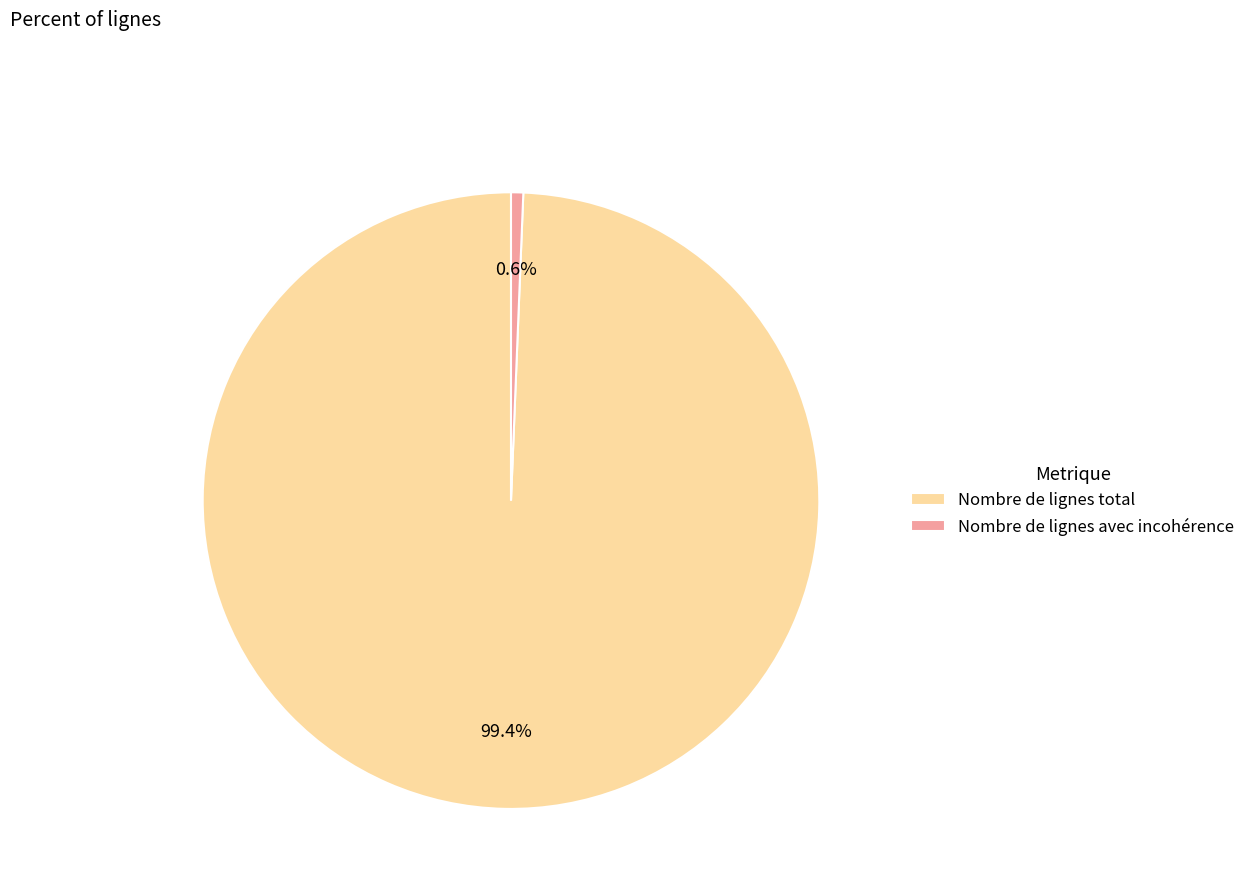

Which has a higher value, Nombre de lignes avec incohérence or Nombre de lignes total?

Nombre de lignes total